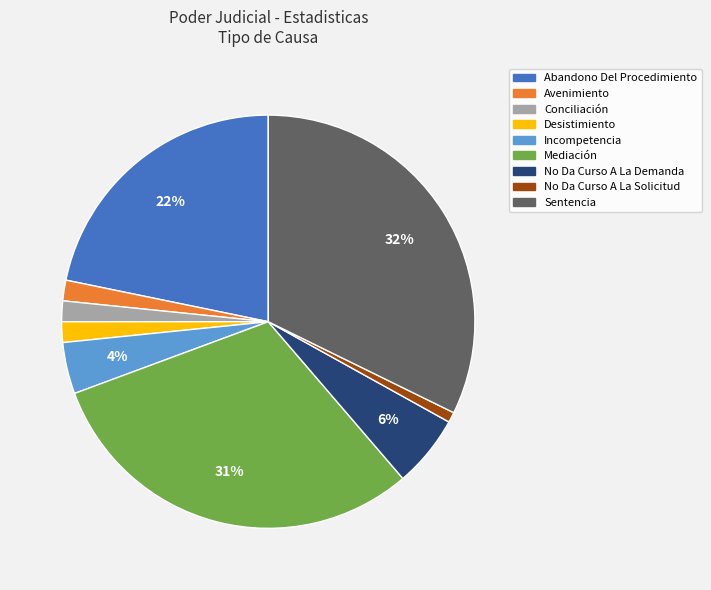

Which slice is the largest?

Sentencia